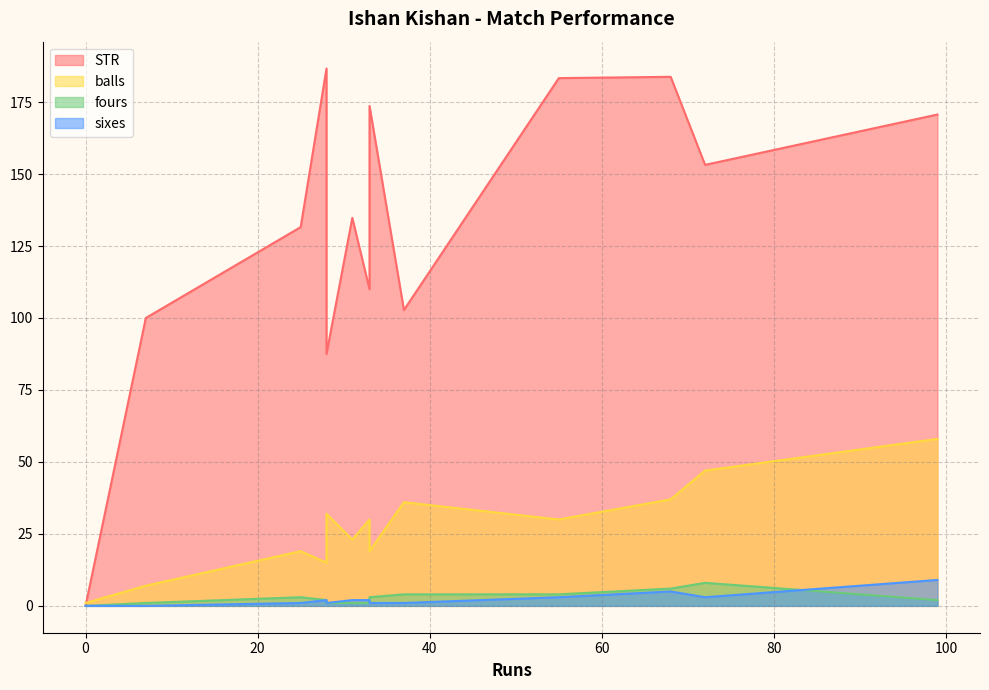

How many values in sixes are above zero?

11